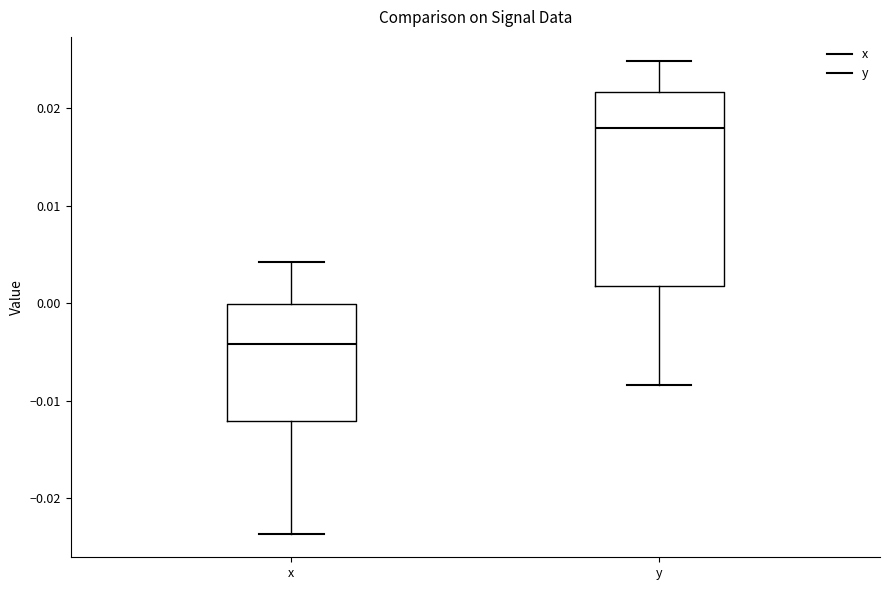

Reading left to right, transcribe this box plot: for each box, give where its median line is, the range the box spans, and where its two whiskers end, as read against the y-axis. The values are not printed on the chart, so give them approximately, as read against the axis.

x: median -0.004, box -0.012 to 0.000, whiskers -0.024 to 0.004
y: median 0.018, box 0.002 to 0.022, whiskers -0.008 to 0.025